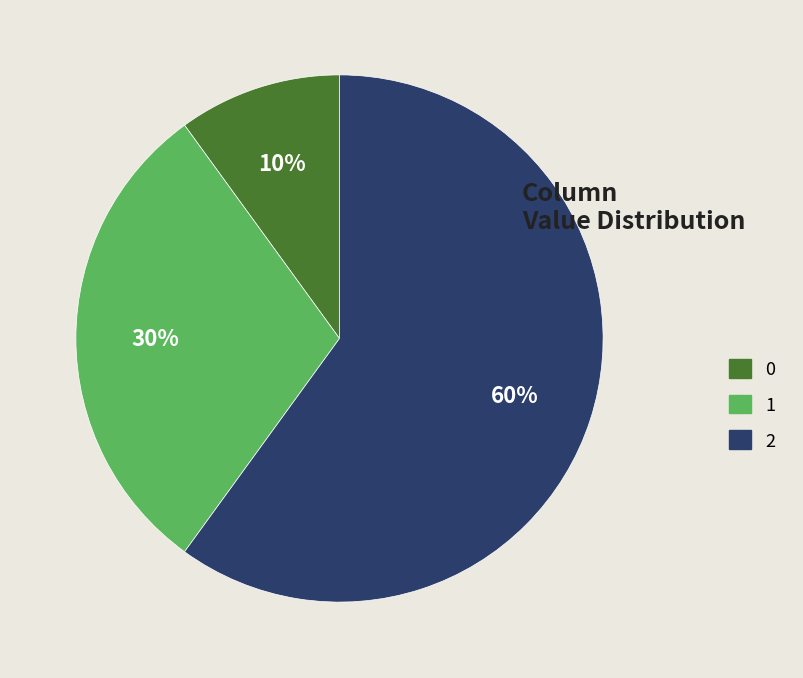

Is 2 the majority of the pie?

Yes